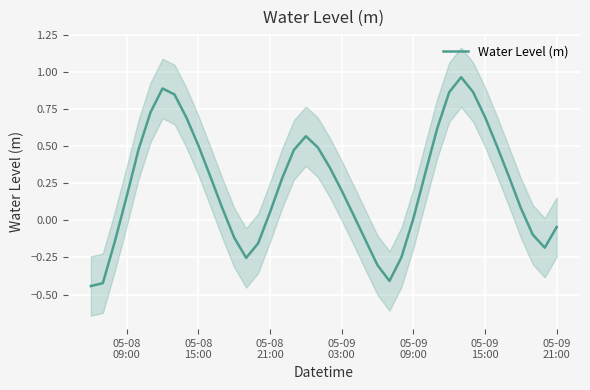

Count the number of values greater than 0.

27